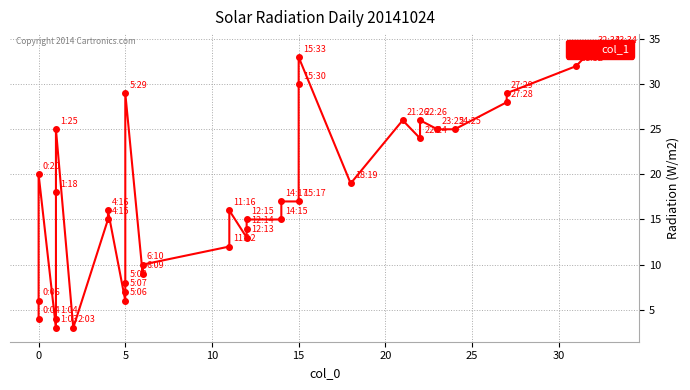

What is the smallest value displayed?

3